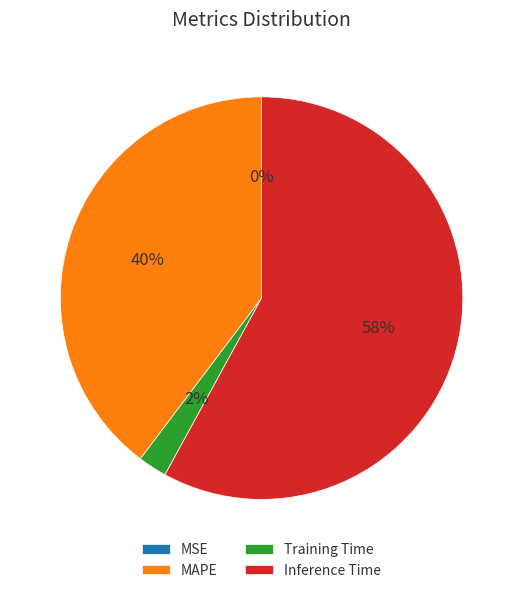

What is the largest slice in the pie chart?

Inference Time